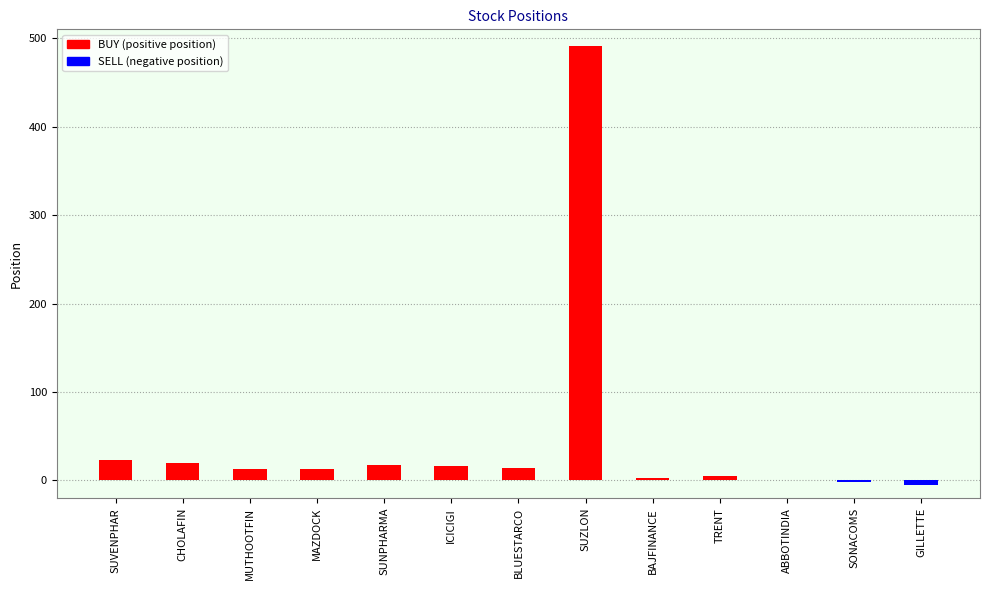

Is it true that the value at SUZLON is 106?

False